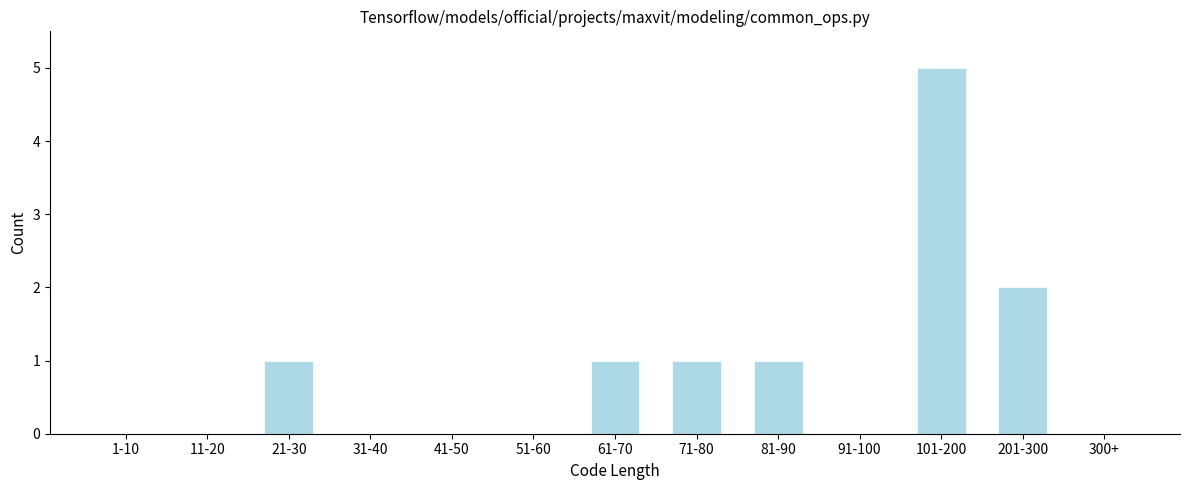

Reading left to right, extract all data points from this chart.

1-10=0	11-20=0	21-30=1	31-40=0	41-50=0	51-60=0	61-70=1	71-80=1	81-90=1	91-100=0	101-200=5	201-300=2	300+=0